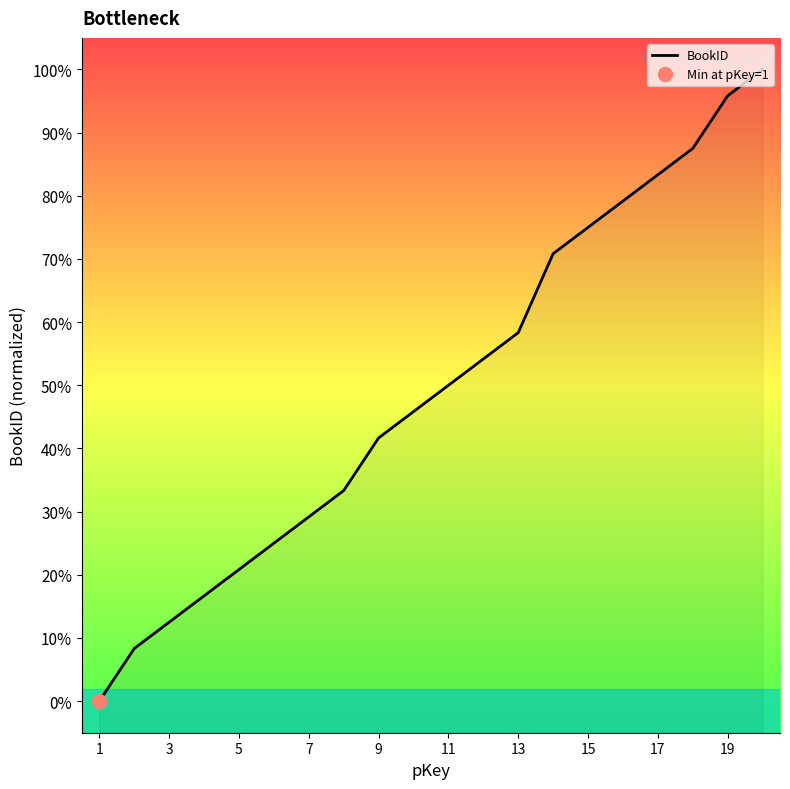

Where does the data first go above 50?

11